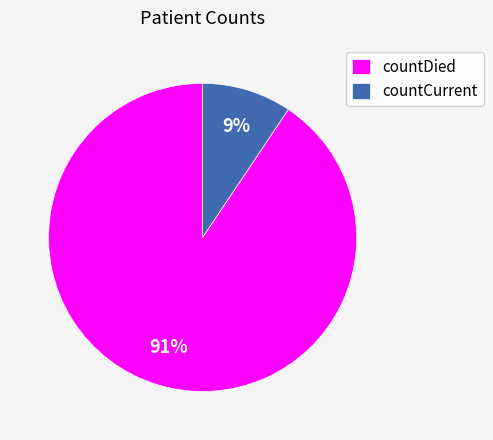

Do countDied and countCurrent together represent more than half of the pie?

Yes